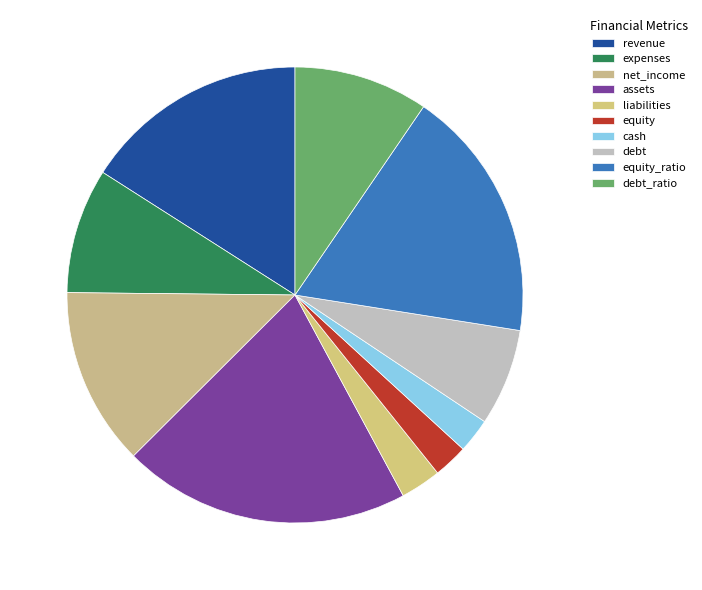

To the nearest percent, what is the combined percentage of liabilities and debt?

10%